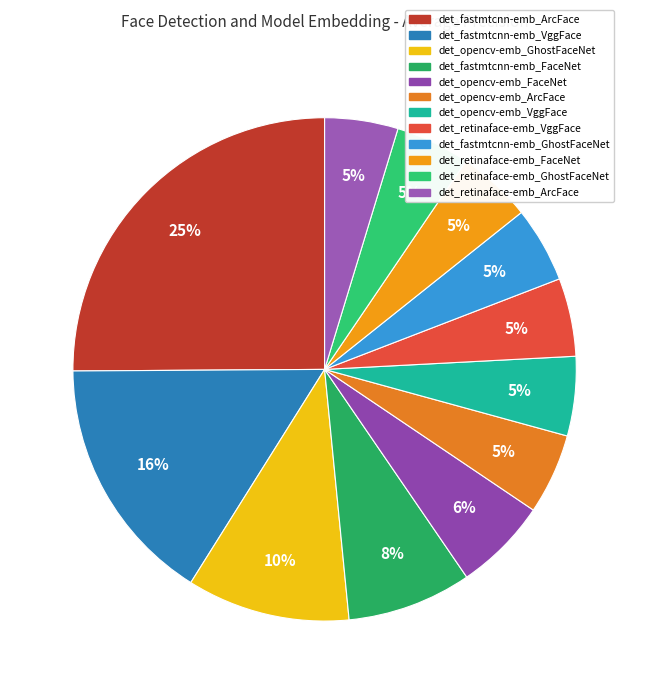

Is det_fastmtcnn-emb_GhostFaceNet the majority of the pie?

No